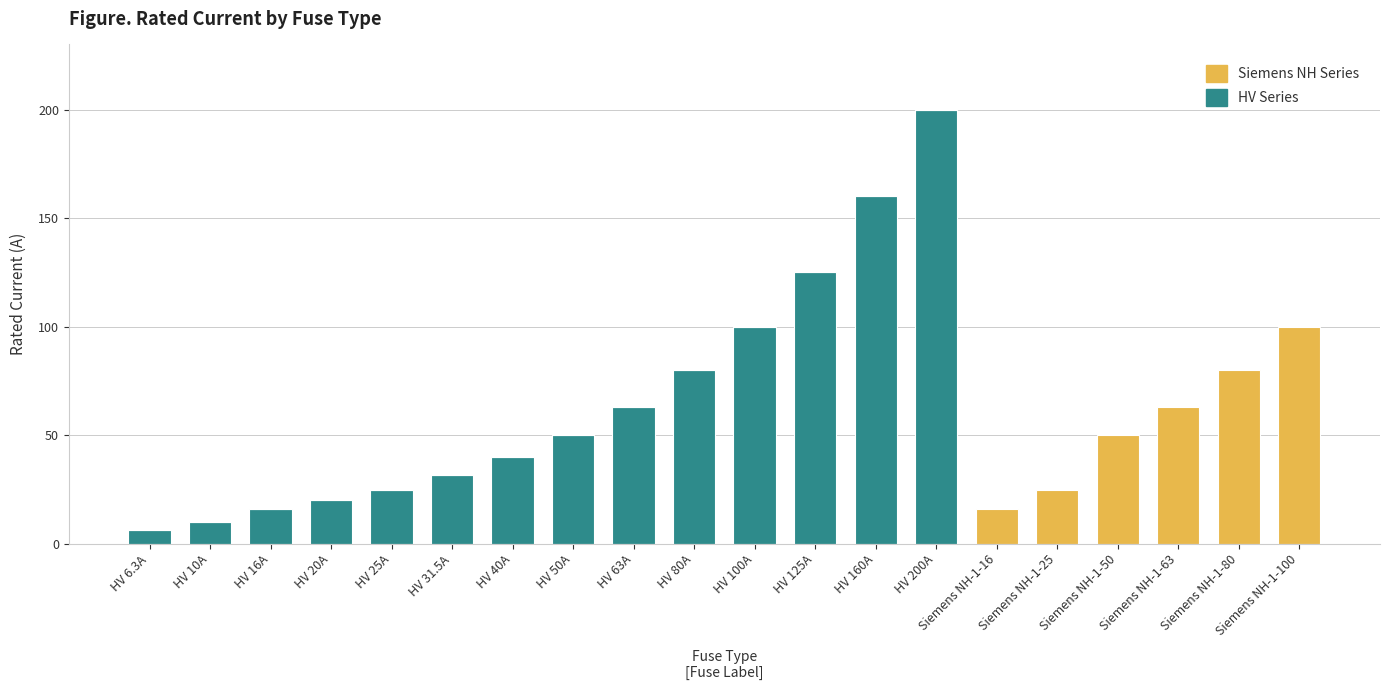

True or false: HV Series has a value of 40.0 at HV 40A.

True